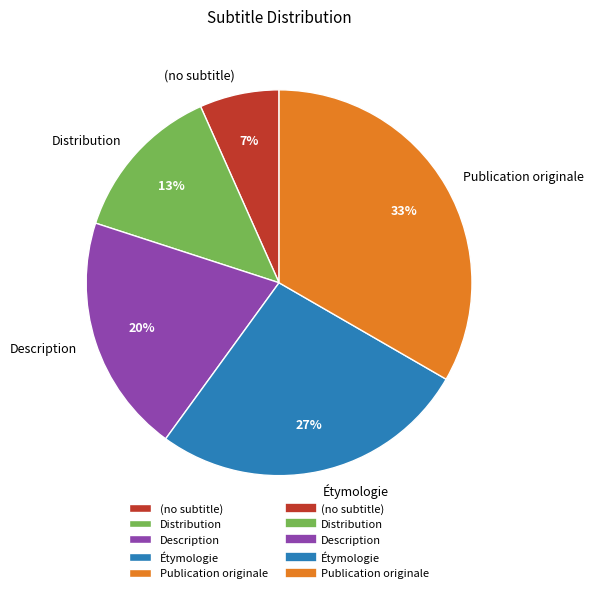

Combined, do Distribution and Description account for over 50%?

No